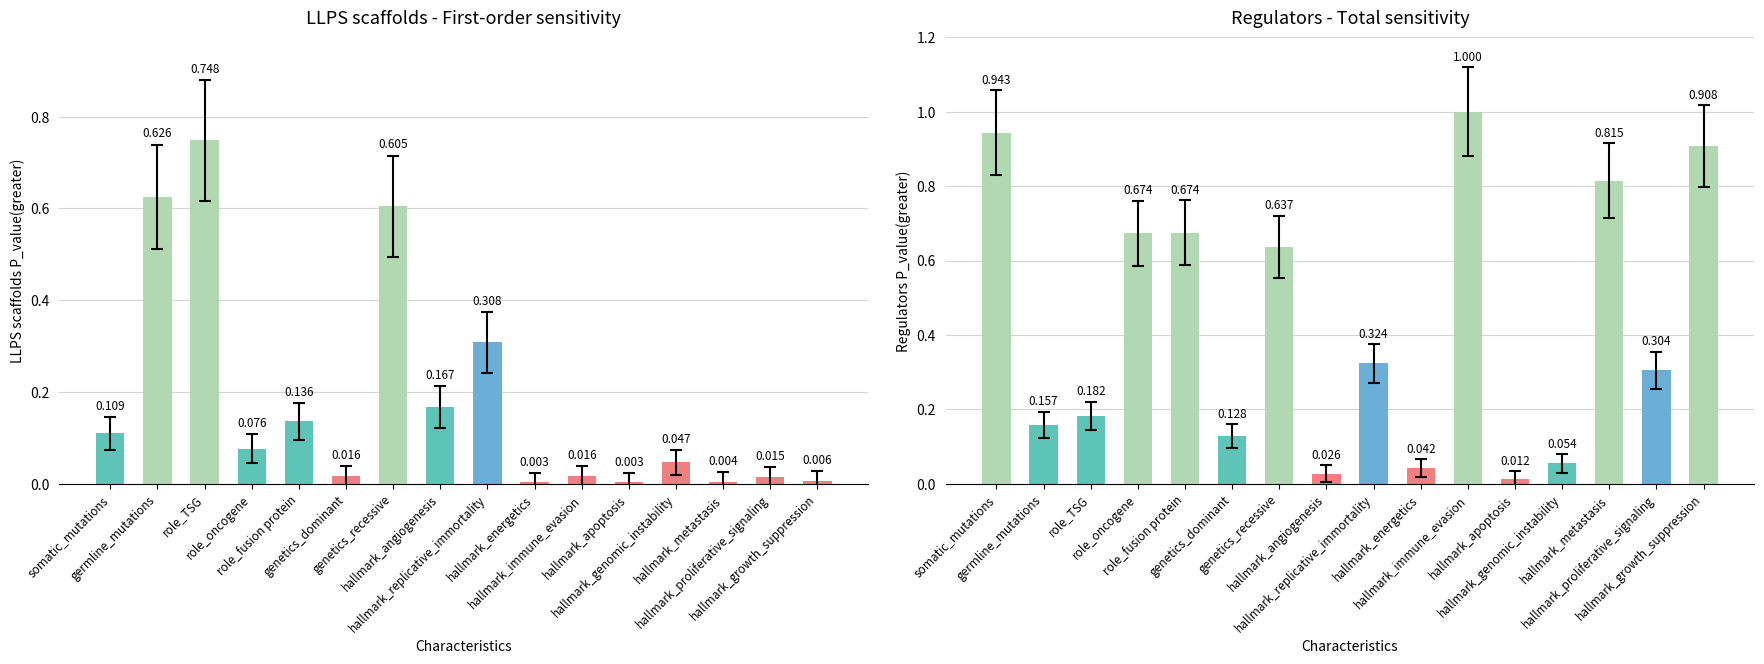

Reading left to right, list all the values displayed in this chart.

LLPS scaffolds P_value(greater): 0.1	0.6	0.7	0.1	0.1	0.0	0.6	0.2	0.3	0.0	0.0	0.0	0.0	0.0	0.0	0.0
Regulators P_value(greater): 0.9	0.2	0.2	0.7	0.7	0.1	0.6	0.0	0.3	0.0	1.0	0.0	0.1	0.8	0.3	0.9